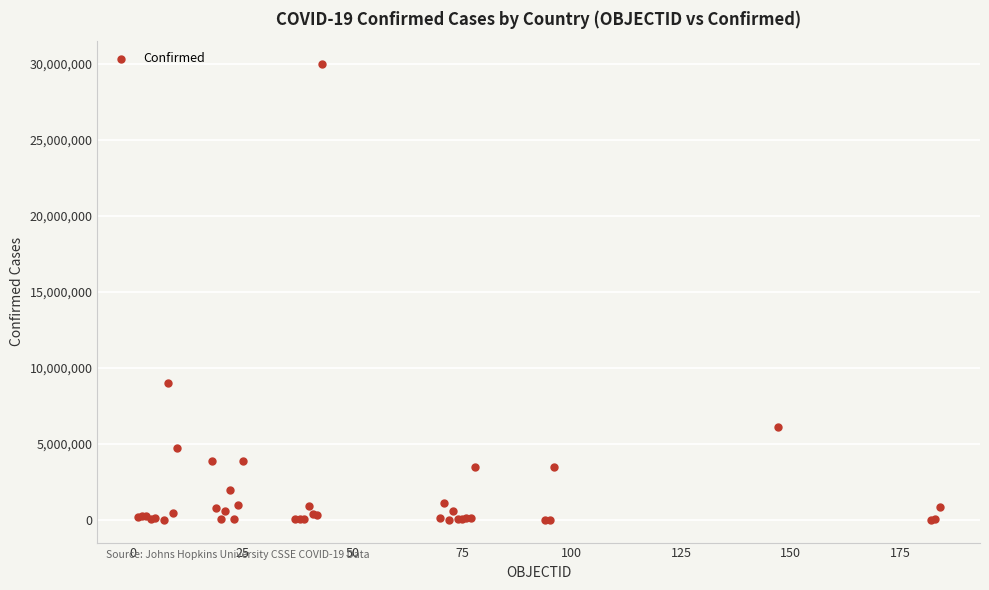

What Y value in the scatter plot is closest to 15005047?

9041124